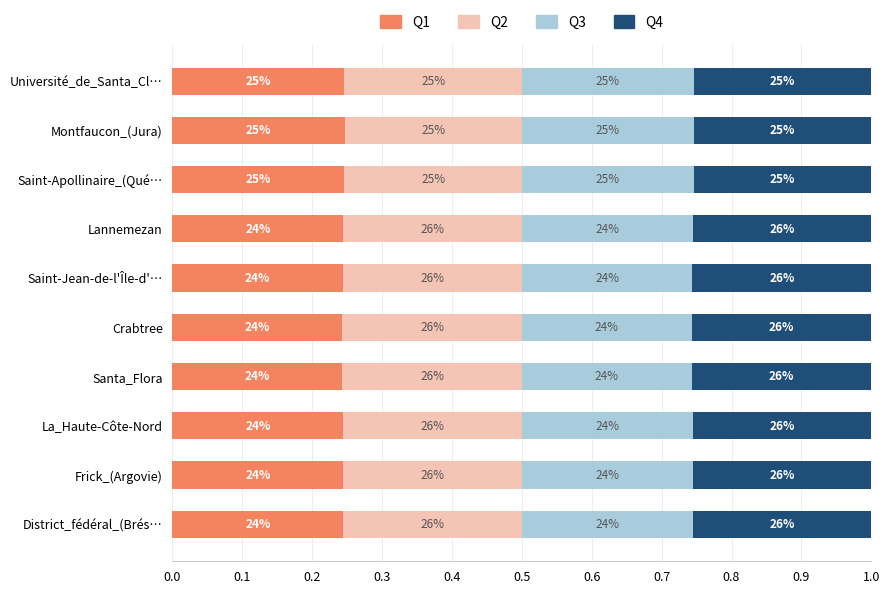

What are all the series names shown in the legend?

Q1, Q2, Q3, Q4